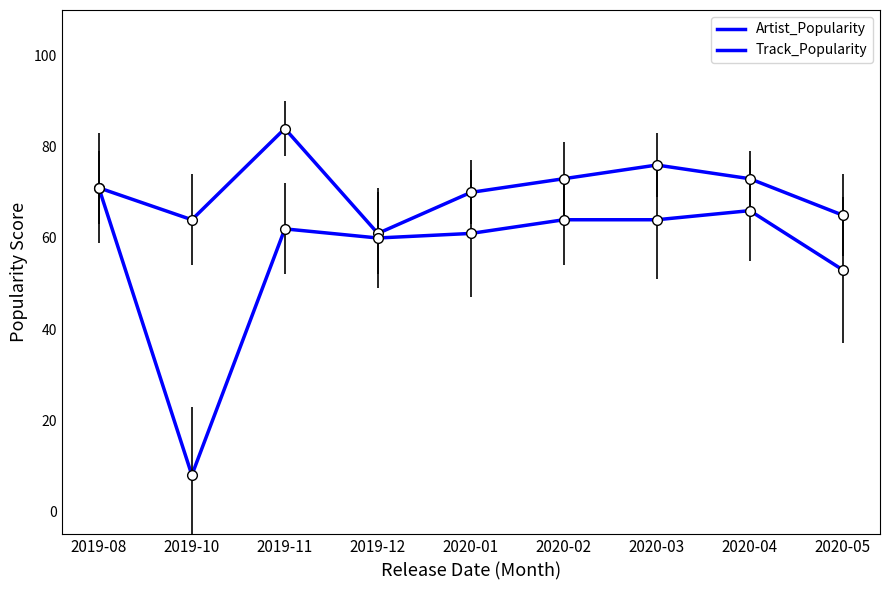

What is the label of the 9th point from the right?

2019-08